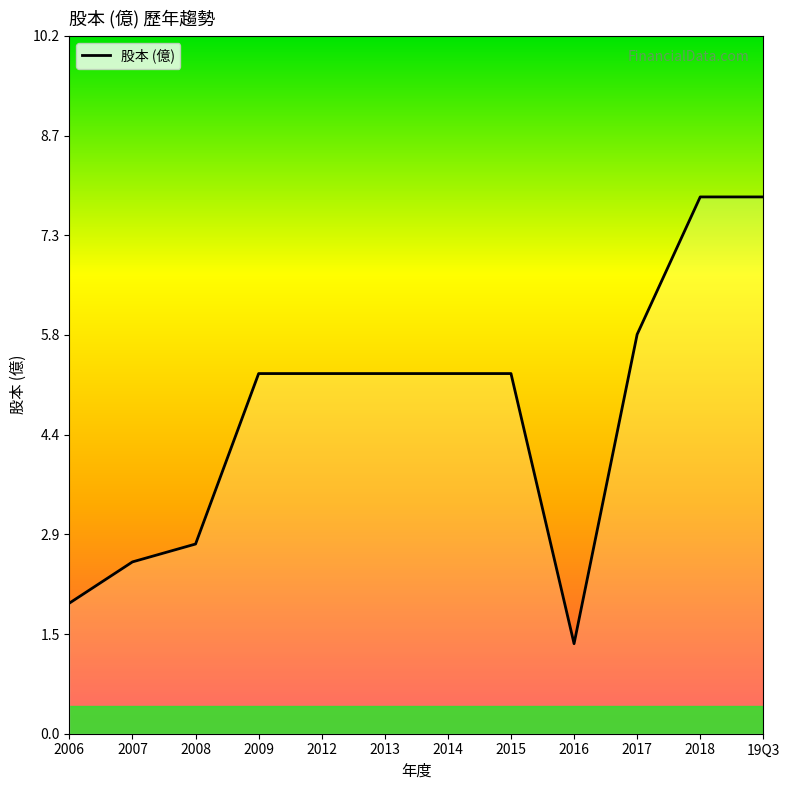

Where does the data first go above 5?

2009